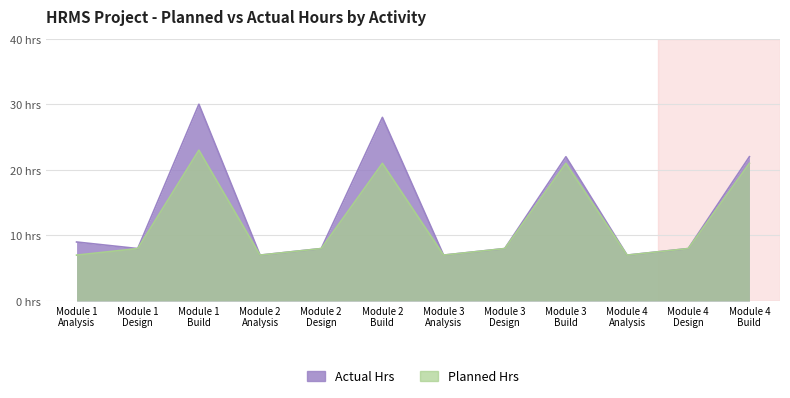

How many interior local valleys does the Planned Hrs series have?

3